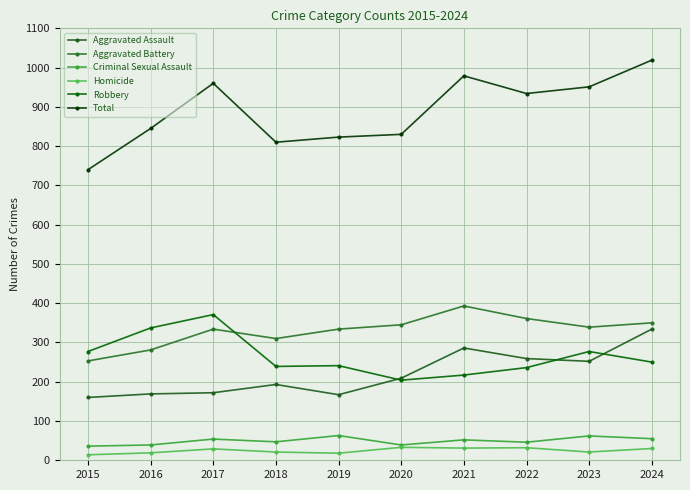

Does the chart have visible grid lines?

Yes